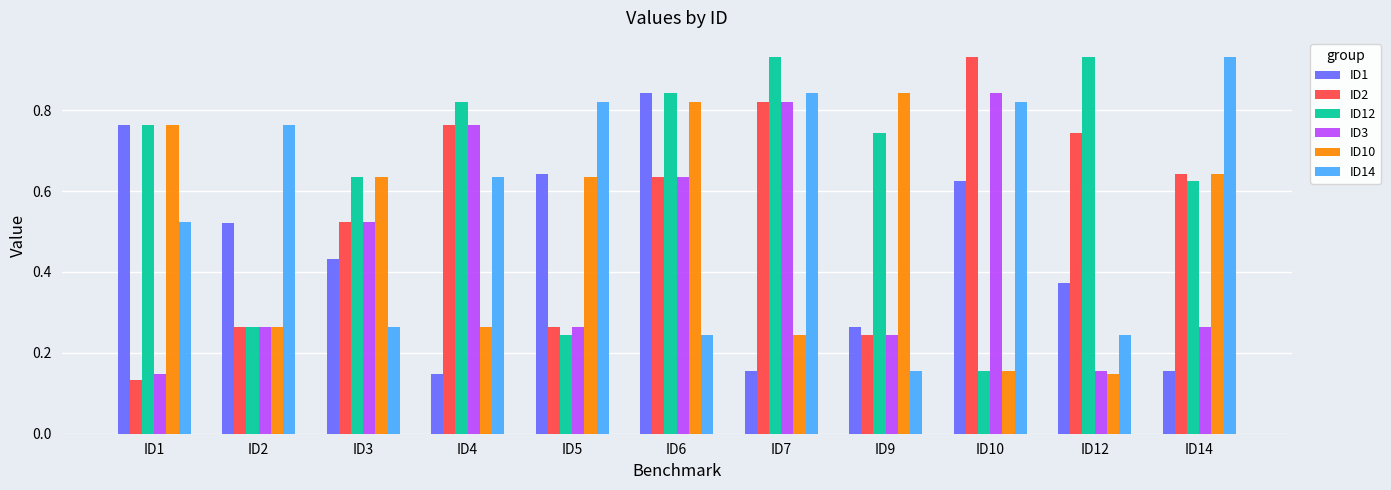

Between ID1 and ID14, which series saw the biggest shift?

ID1